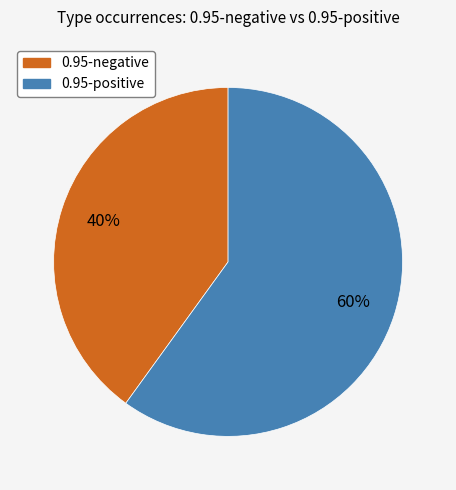

Is there any slice that represents more than half of the pie?

Yes